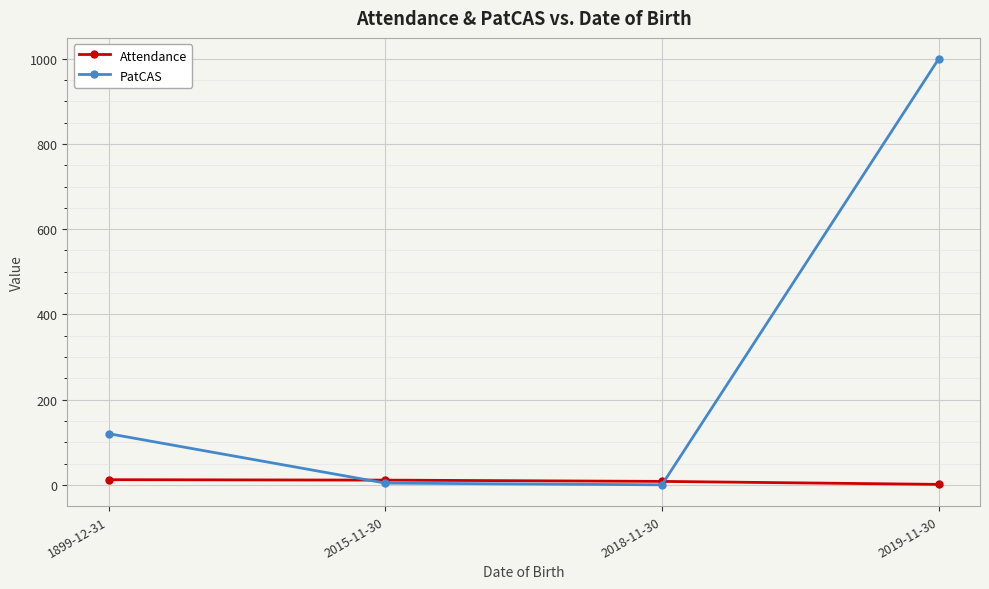

Is it true that PatCAS equals 664 at 2018-11-30?

False